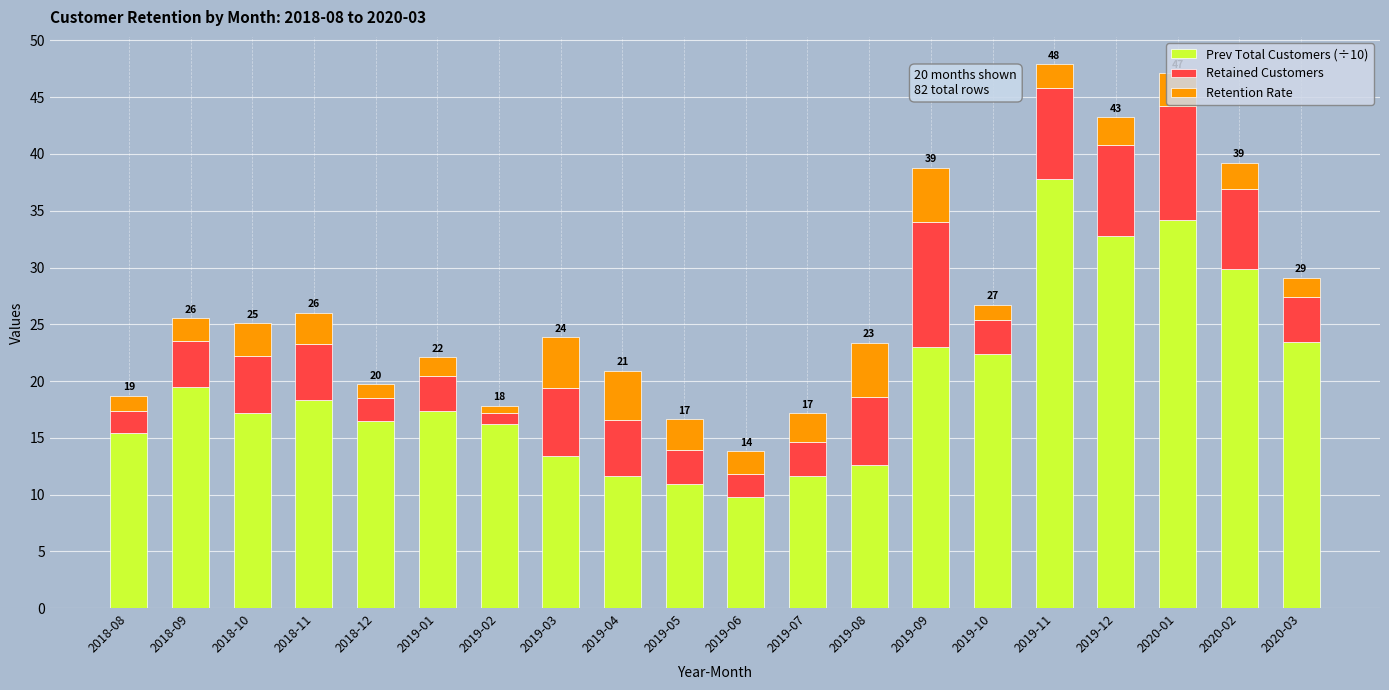

What is the difference between the maximum and minimum values in the Prev Total Customers (÷10) series?

28.0